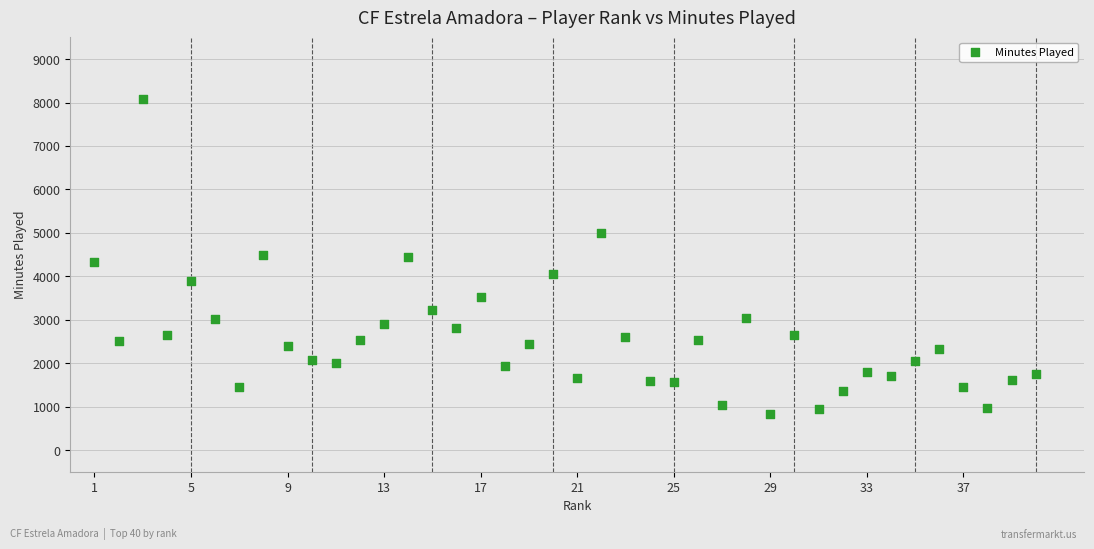

What is the range of Y values (max minus min)?

7254